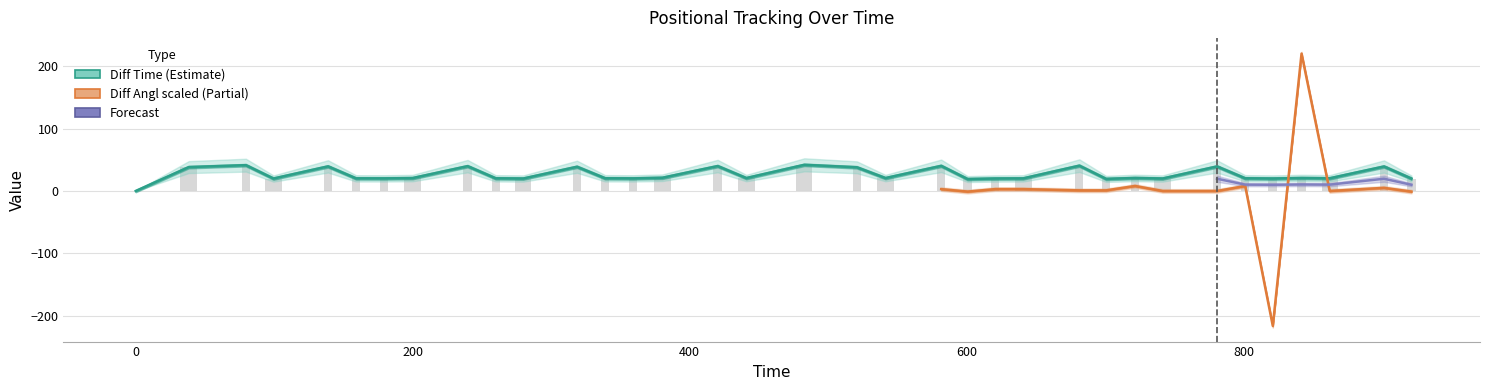

What is the difference between the second highest and minimum values?

41.3